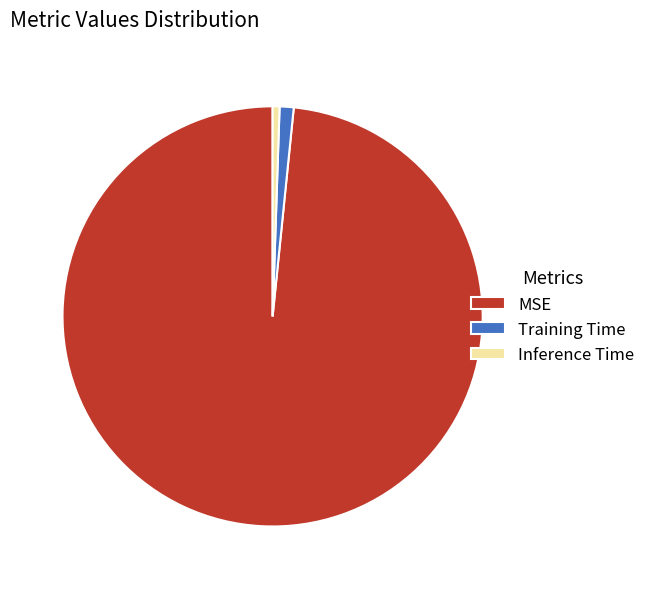

Which category has the biggest portion of the pie?

MSE